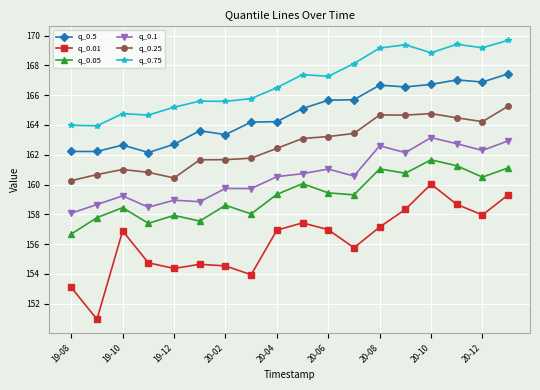

At how many categories does at least one series exceed 157?

18